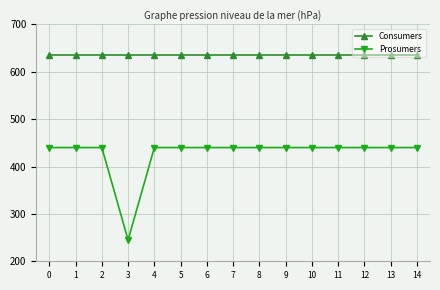

The value of Consumers at 7 is 635. True or false?

True